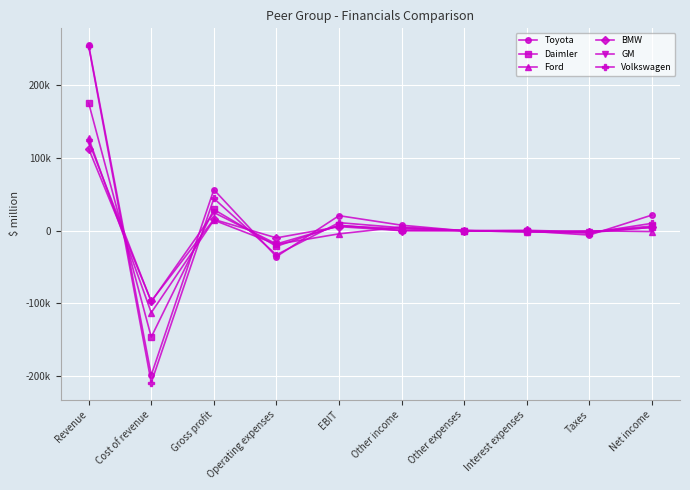

What is the sum of all GM values?

44222.0